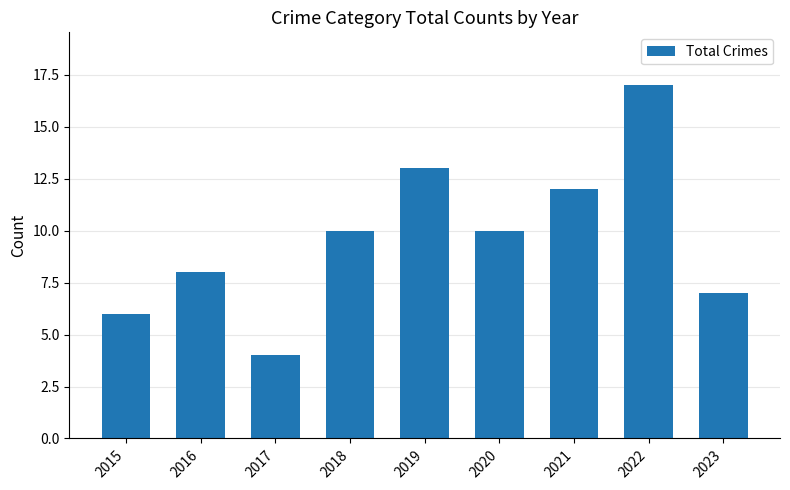

What is the difference between the maximum and minimum values?

13